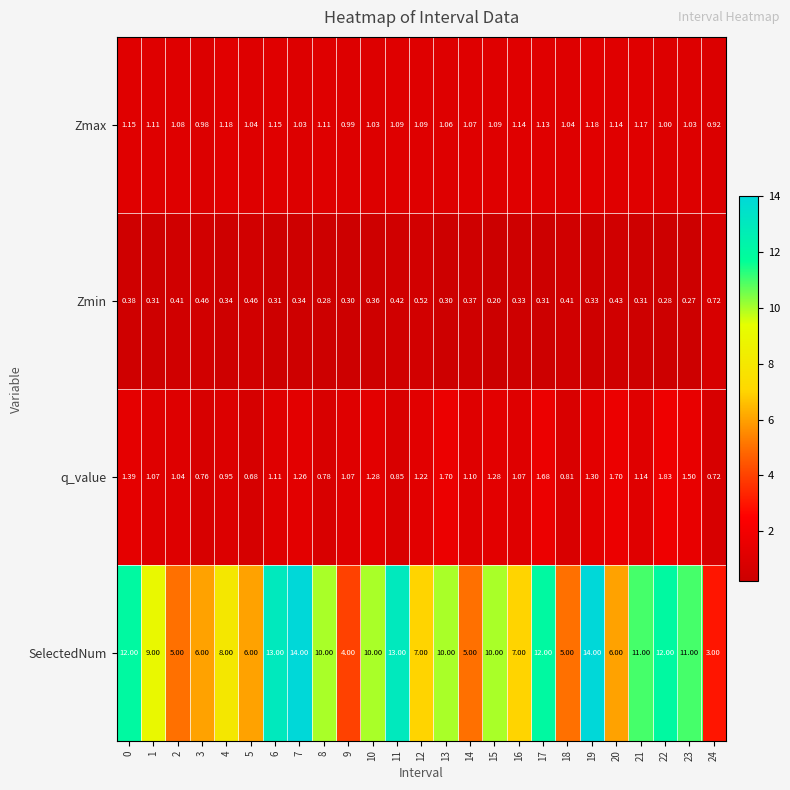

How many categories are shown in the chart?

25